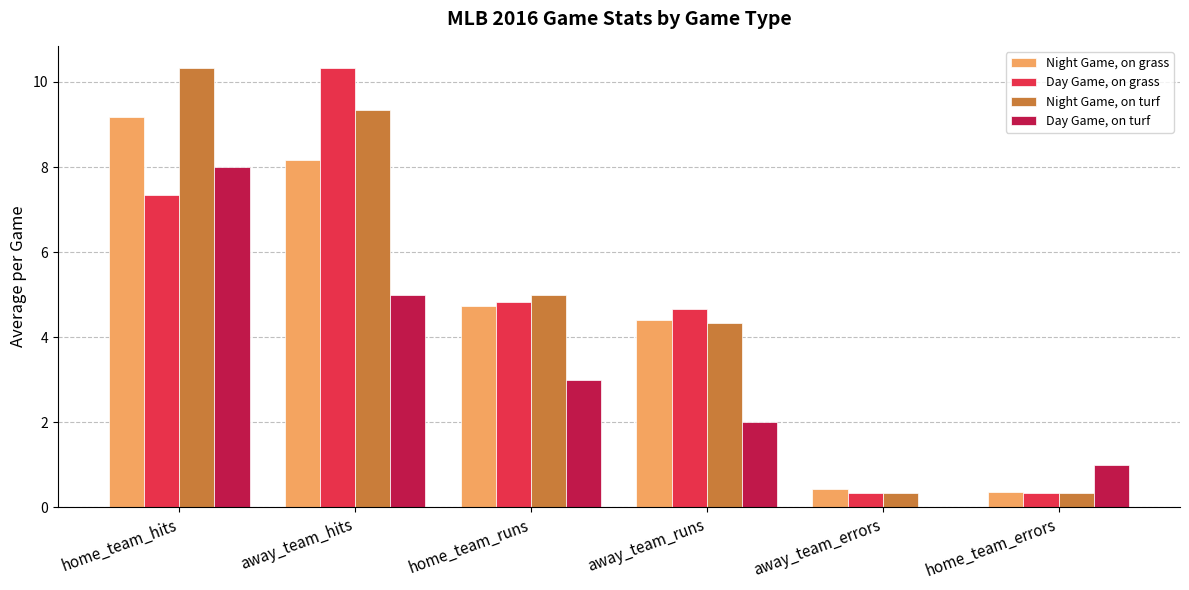

The Day Game, on turf series shows 1.0 at home_team_errors. True or false?

True